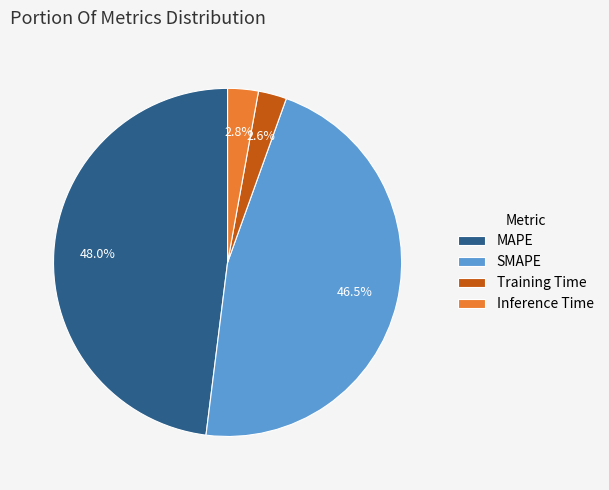

Which category has the biggest portion of the pie?

MAPE